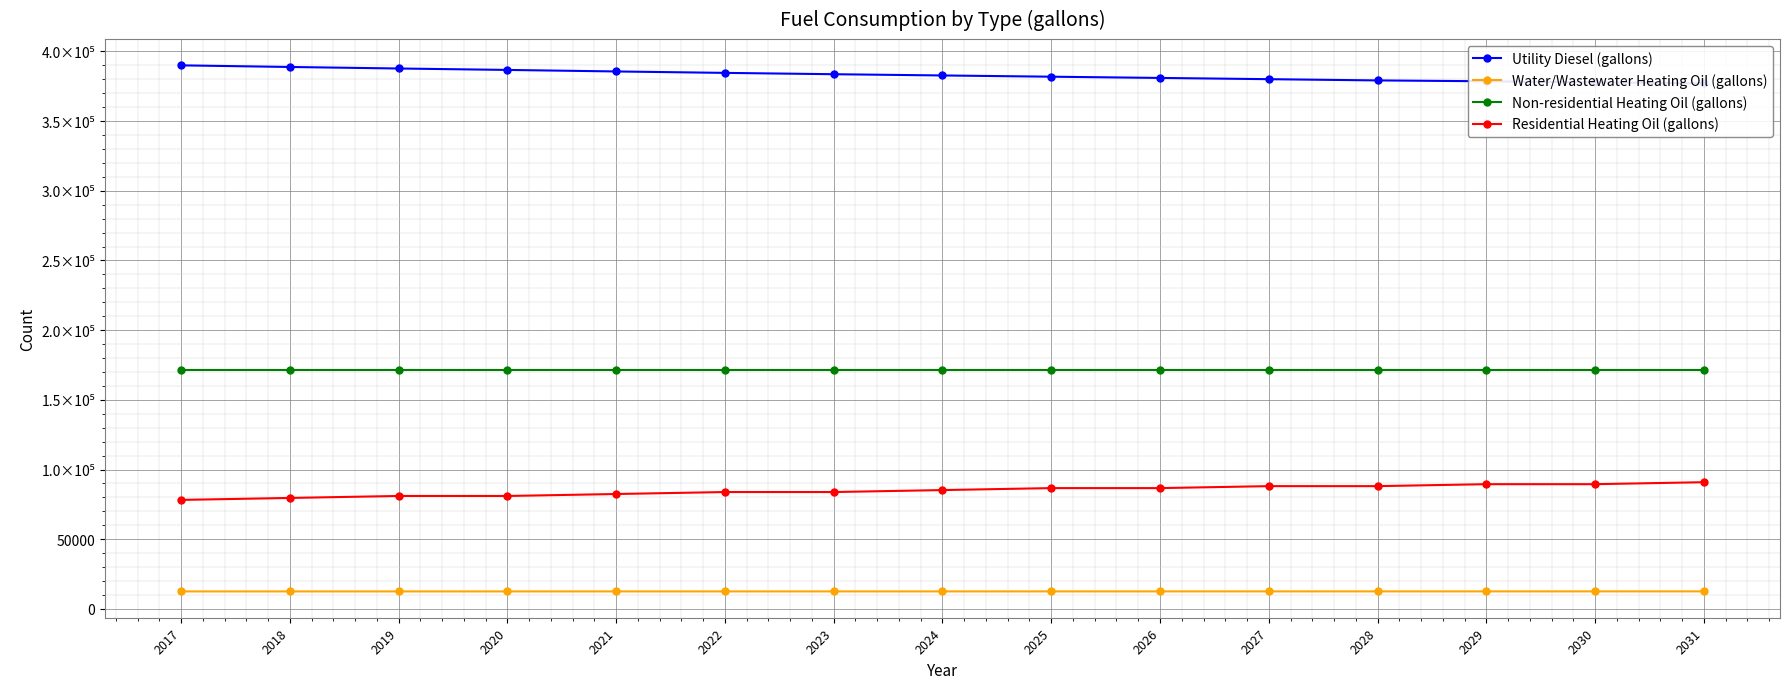

At how many categories does at least one series exceed 147248?

15